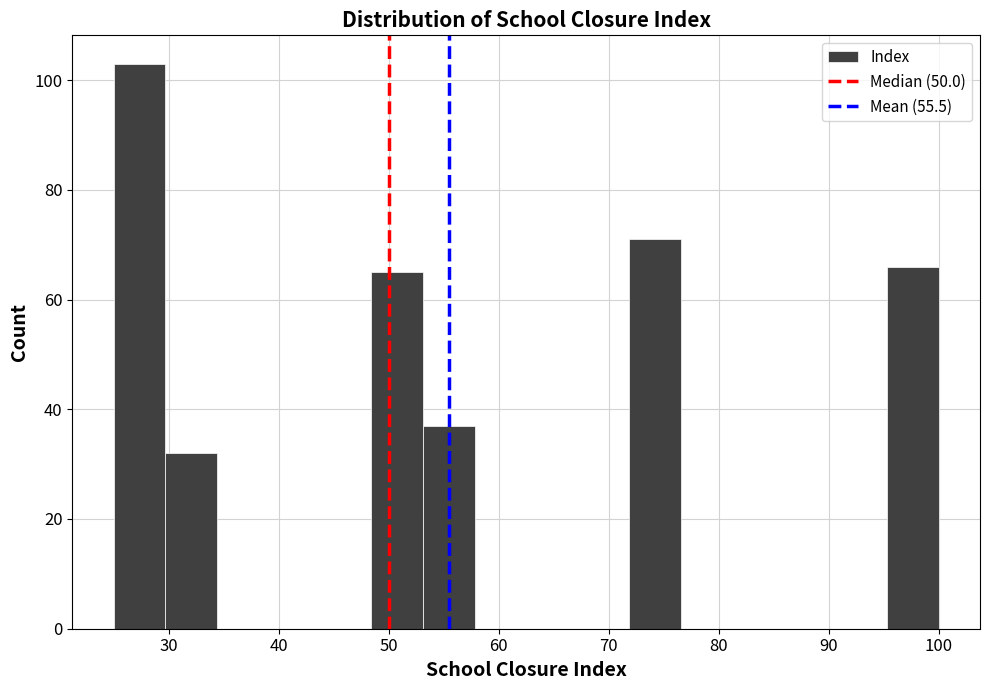

How tall is the bar that spans 30 to 34 on the x-axis? Neither the bar edges nor the heights are printed on the chart, so give them approximately, as read against the axes.

32